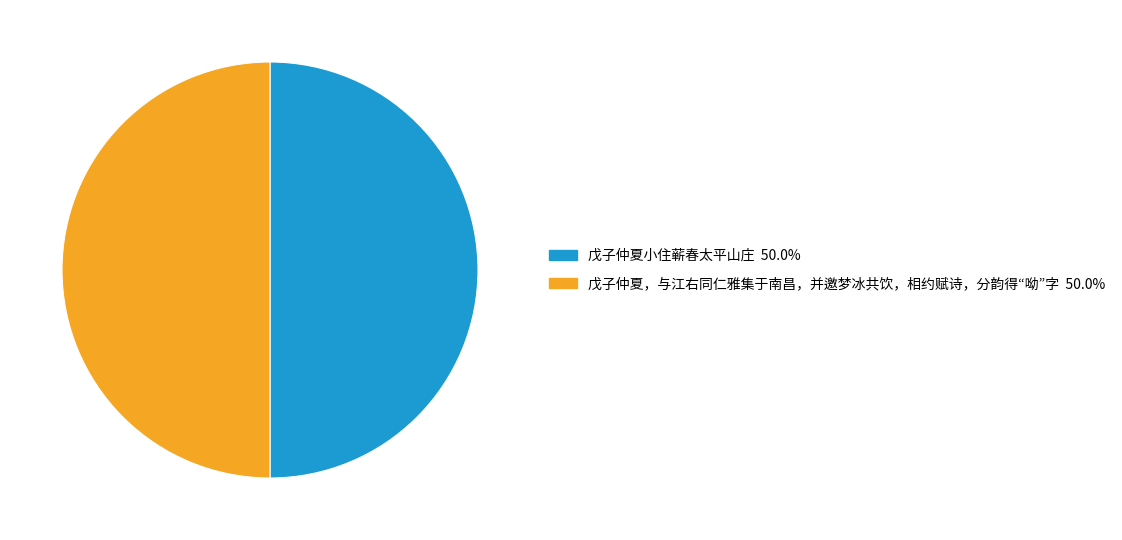

What is the ratio of the value at 戊子仲夏小住蕲春太平山庄 to the value at 戊子仲夏，与江右同仁雅集于南昌，并邀梦冰共饮，相约赋诗，分韵得“呦”字?

1.0